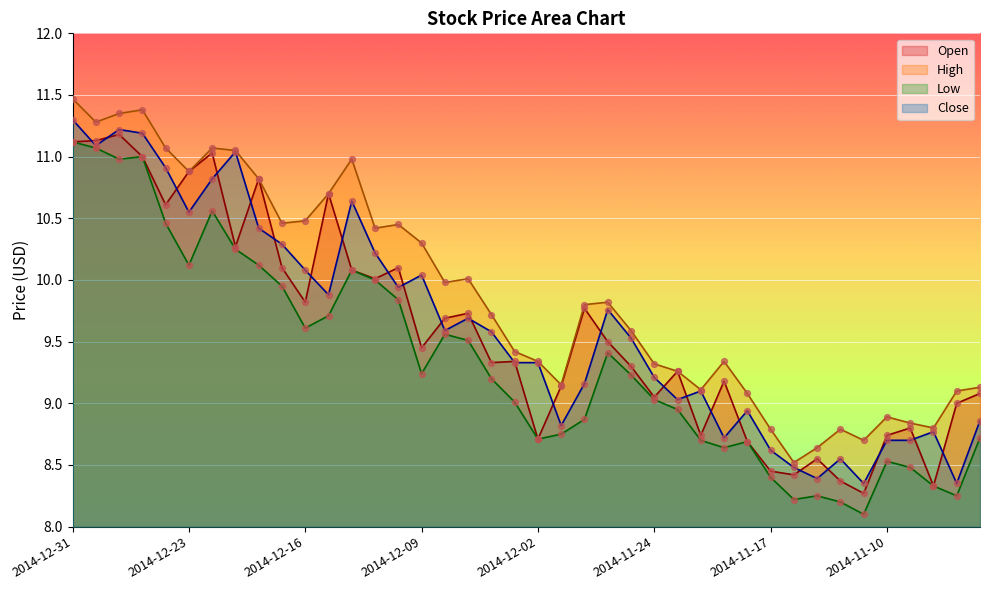

Which series reaches the minimum Y coordinate?

Low